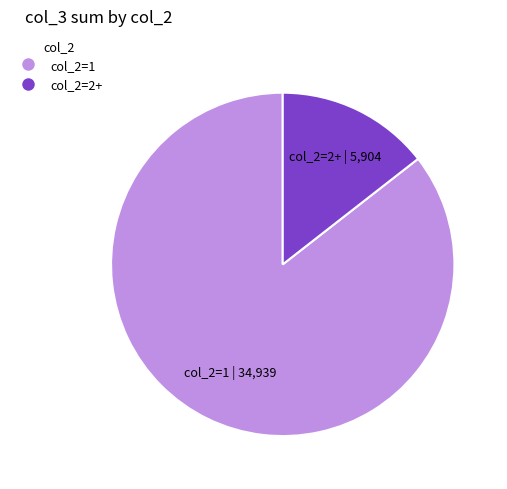

Is there a majority slice in this chart?

Yes